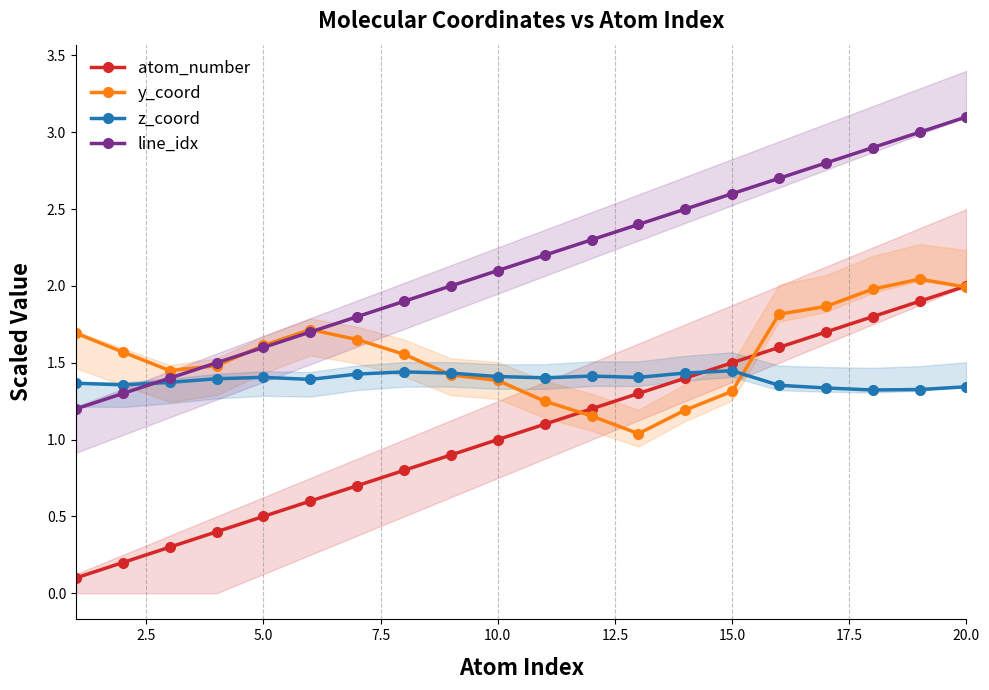

How many values in the line_idx series exceed 2?

11